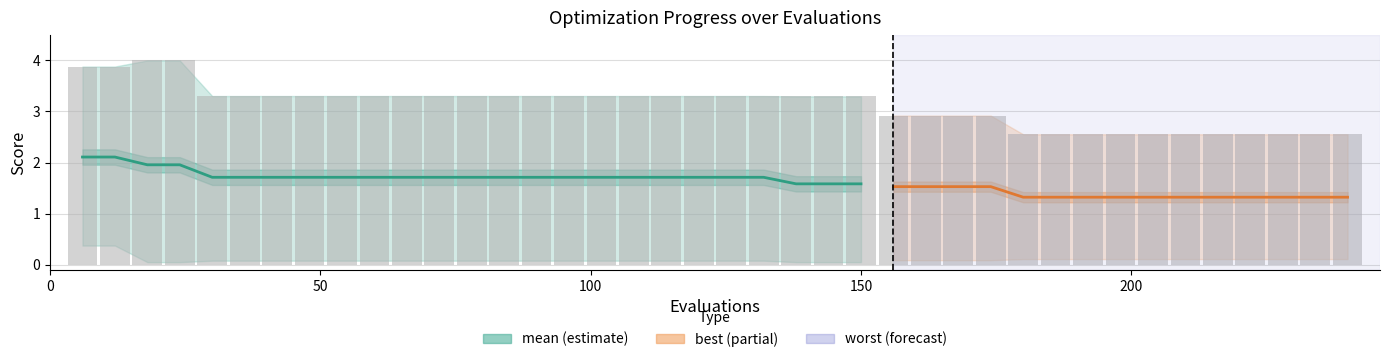

Which series has the largest range (max minus min)?

worst